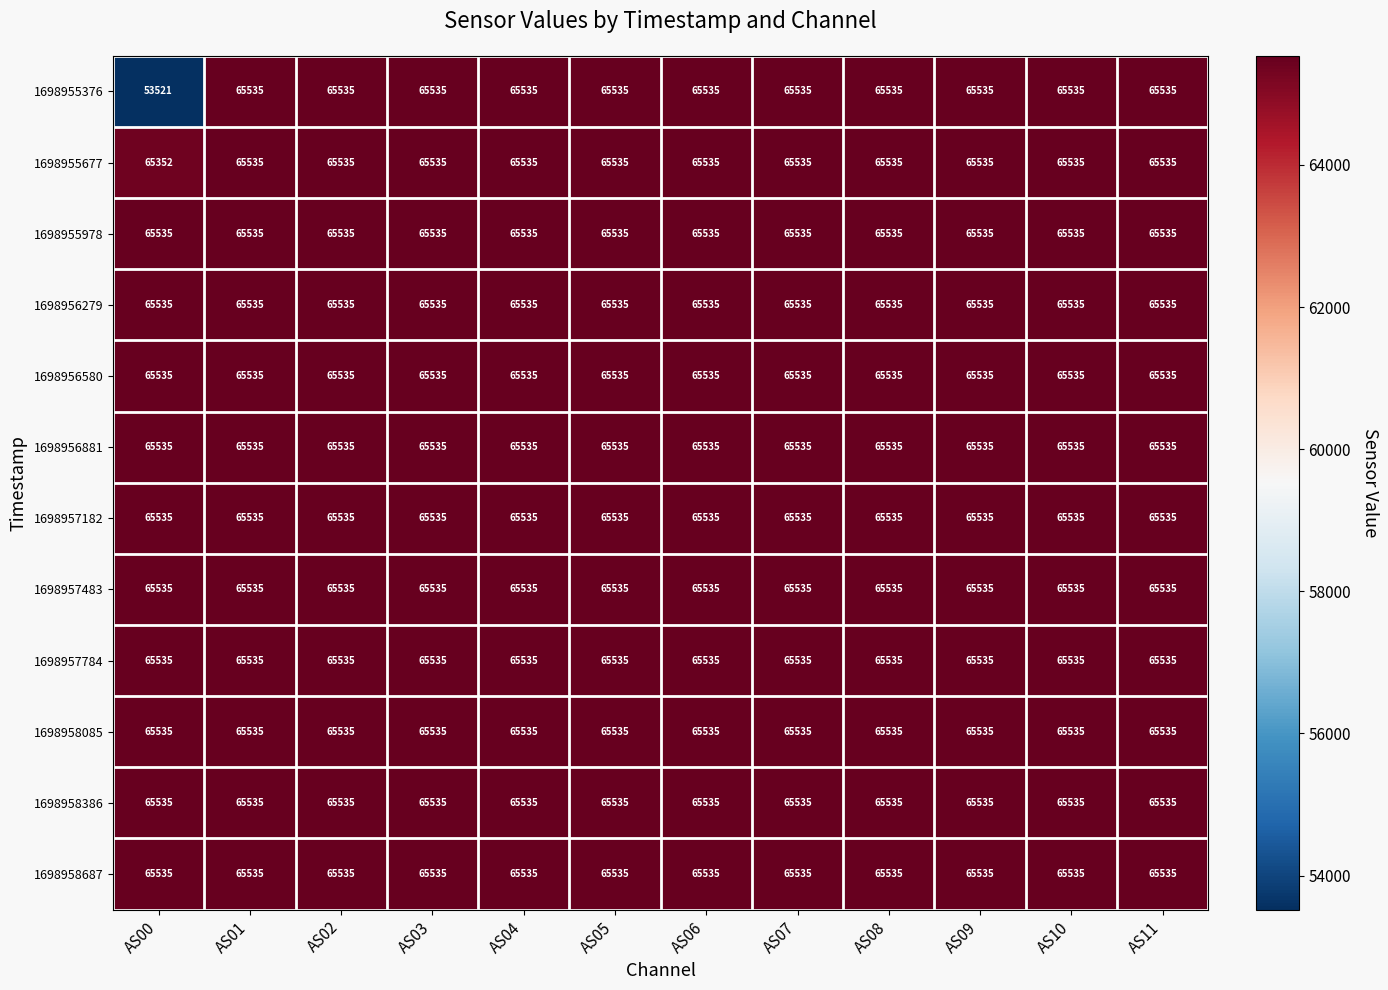

What is the total value across all series at AS08?

786420